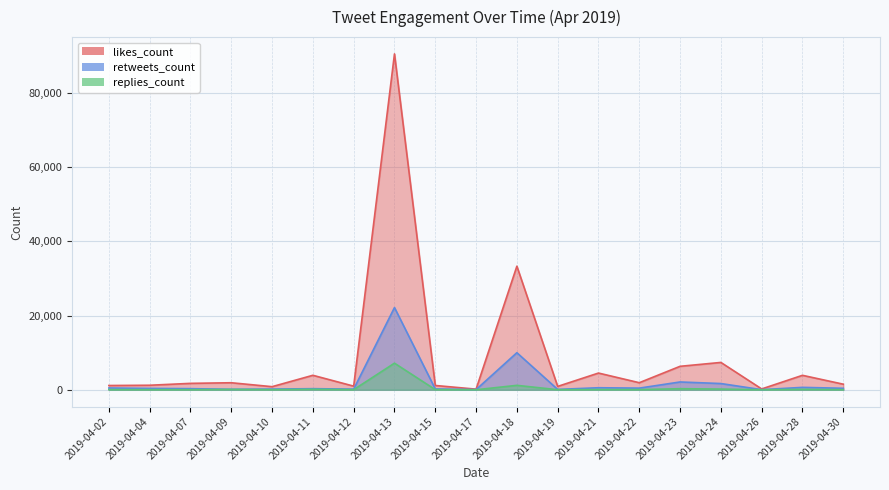

Which category has the lowest value in the likes_count series?

2019-04-17